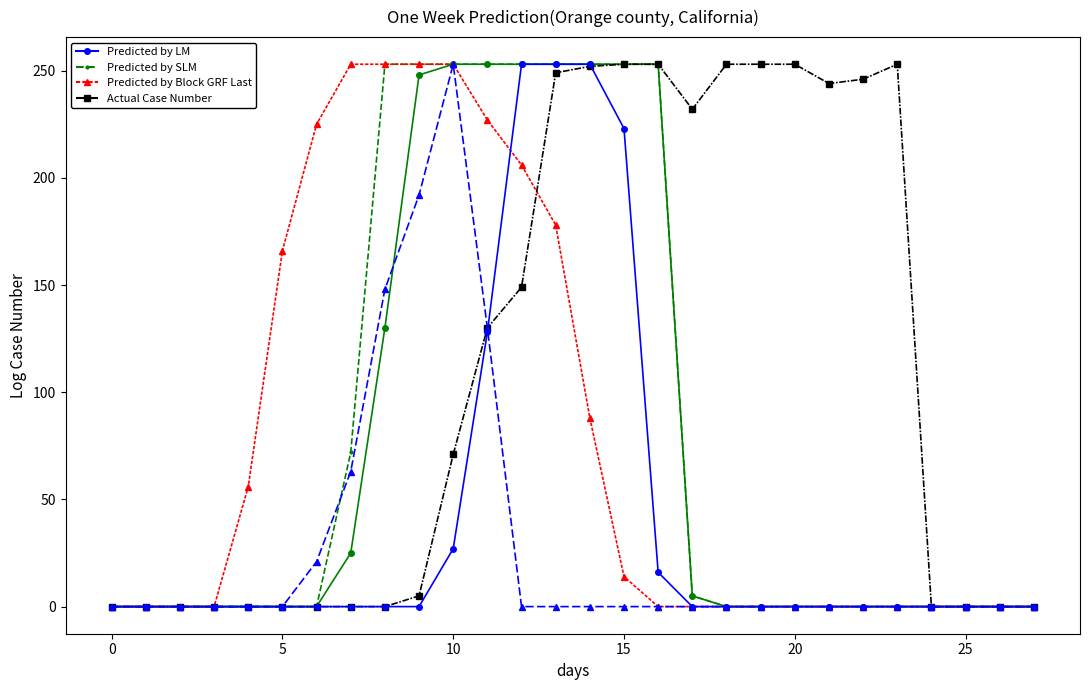

True or false: Predicted by LM and Predicted by SLM intersect in this chart.

False